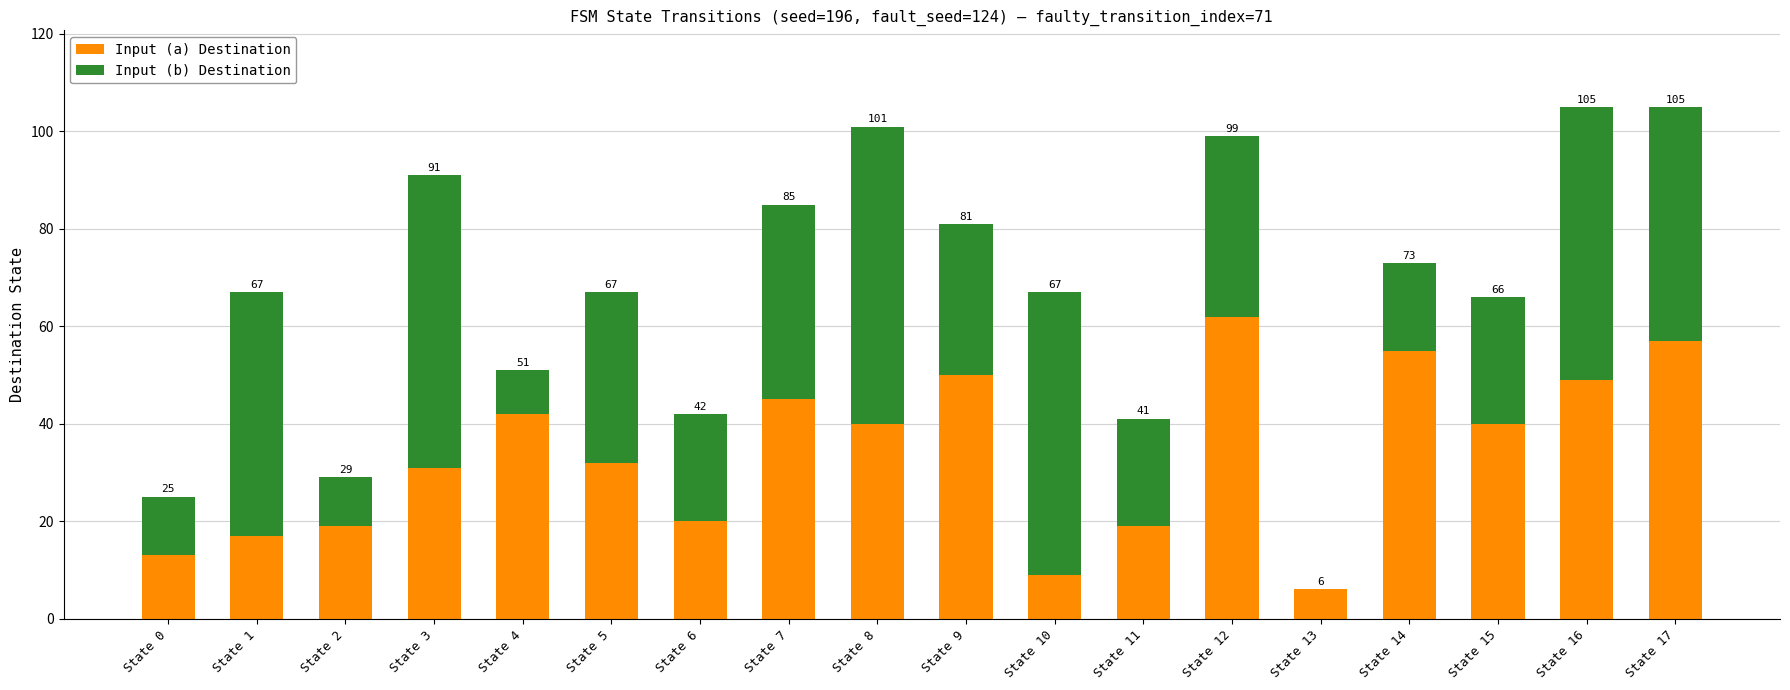

Are the bars grouped side by side (vs. stacked)?

No